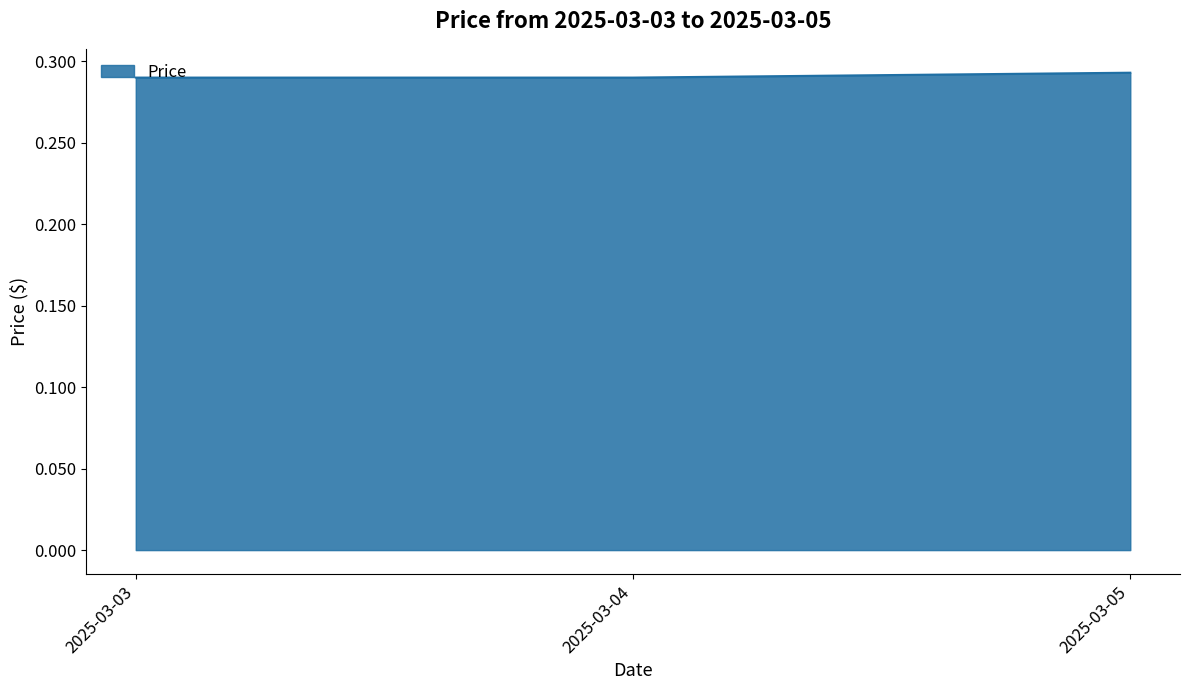

Count the values in the range 0 to 1.

3